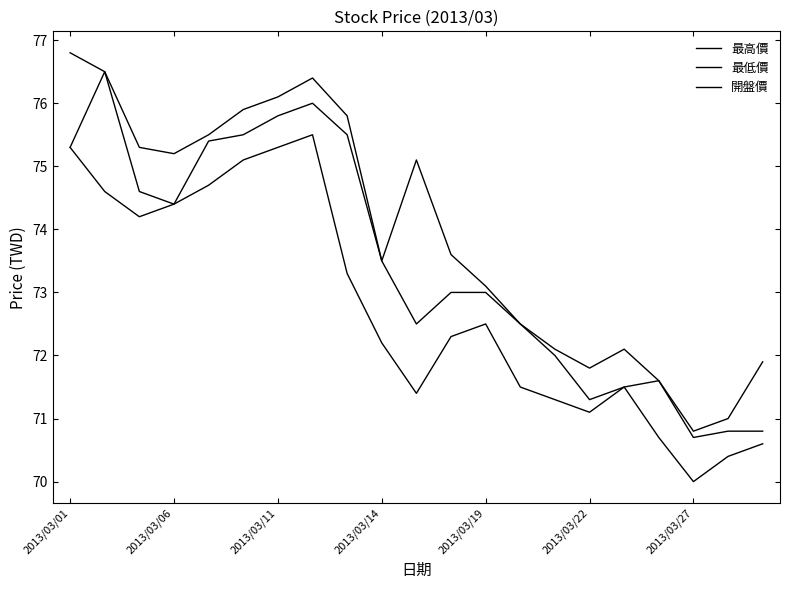

How many lines are shown in the chart?

3